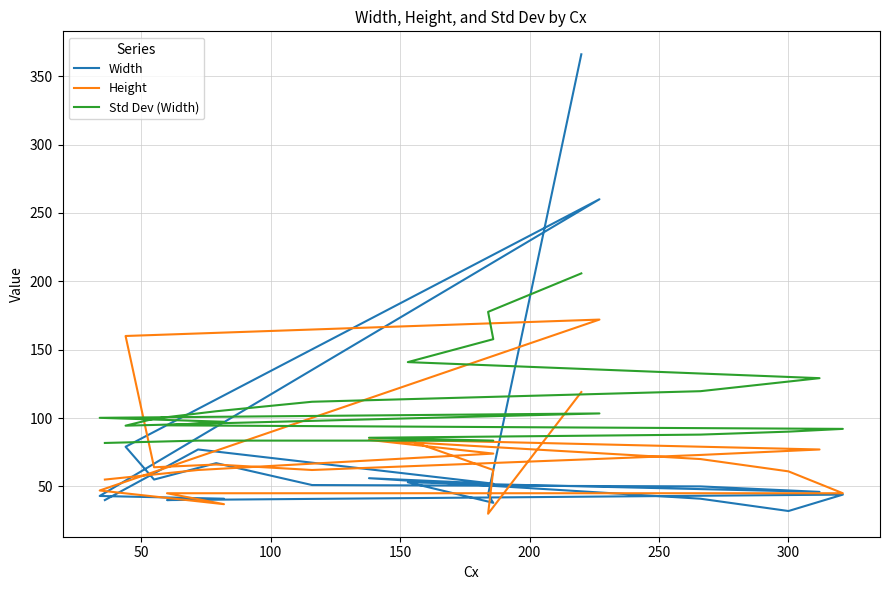

Reading left to right, list all the values displayed in this chart.

Width: 40.0	77.0	52.0	56.0	41.0	32.0	44.0	40.0	41.0	43.0	260.0	79.0	55.0	67.0	51.0	50.0	46.0	53.0	38.0	44.0	366.0
Height: 55.0	62.0	74.0	84.0	70.0	61.0	45.0	45.0	37.0	47.0	172.0	160.0	64.0	66.0	62.0	73.0	77.0	84.0	62.0	30.0	119.0
Std Dev (Width): 81.8	83.5	83.5	85.6	87.9	90.0	92.1	94.7	97.3	100.2	103.4	94.4	99.5	105.0	111.9	119.6	129.2	140.9	157.7	177.6	205.8